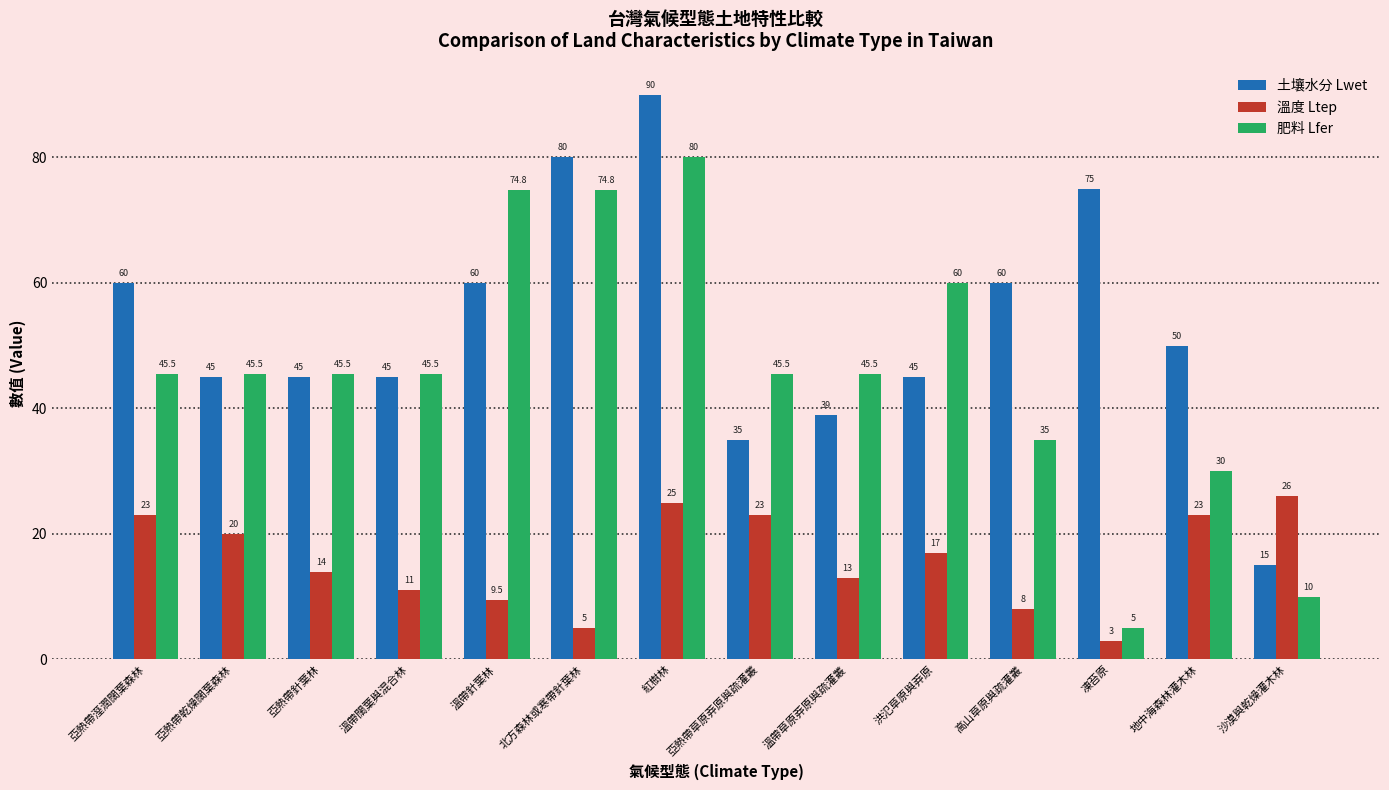

What is the label of the 5th bar from the left?

溫帶針葉林